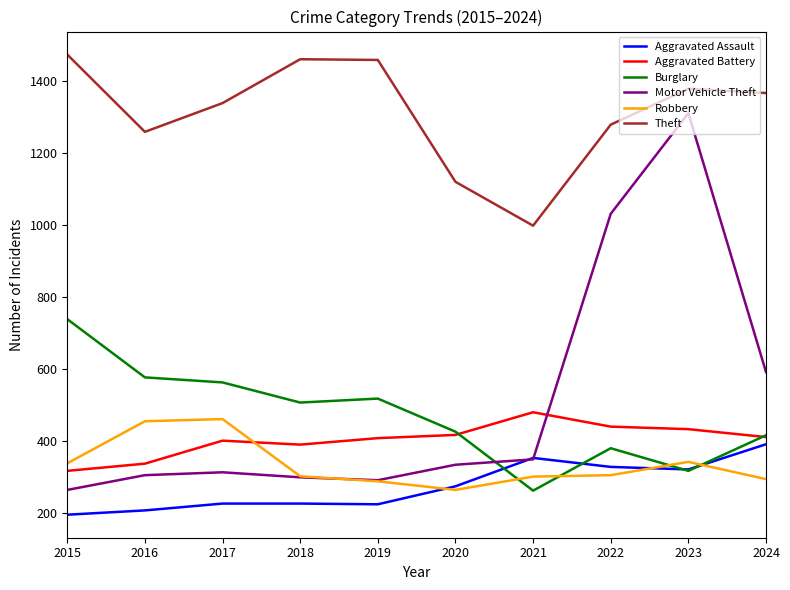

How many categories are shown in the chart?

10